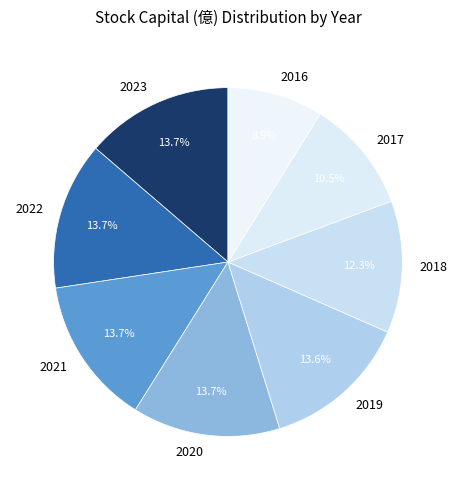

What is the total percentage of 2017 and 2020?

24.2%